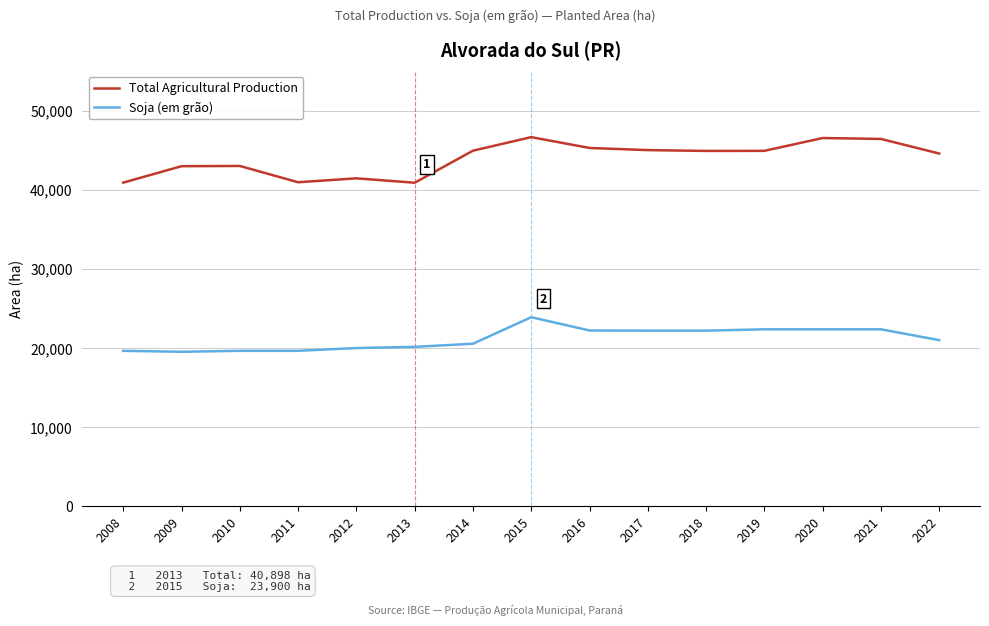

What is the difference between the Soja (em grão) values at 2019 and 2012?

2370